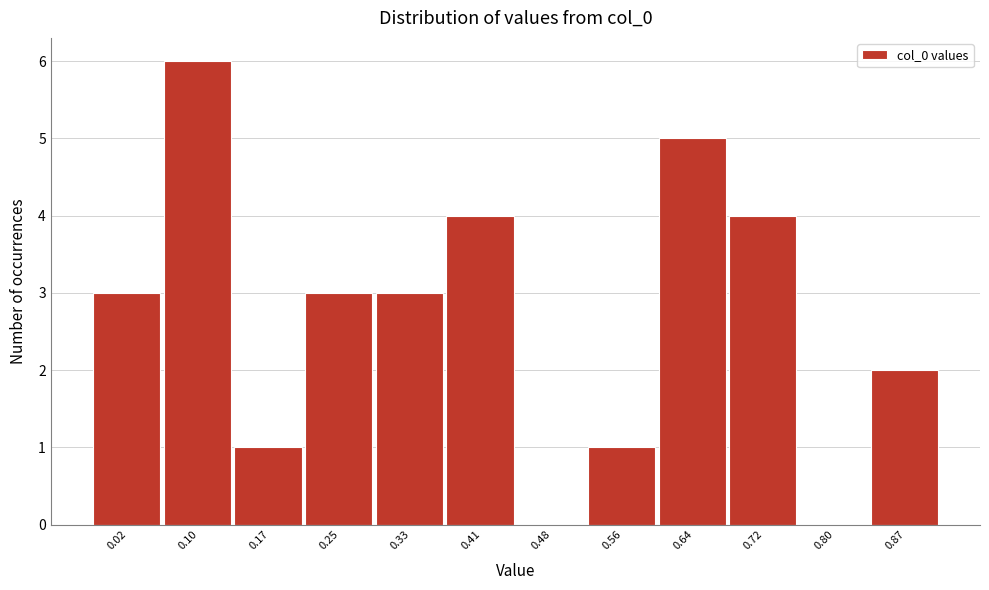

Reading left to right, transcribe all the data shown in this chart.

0.02=3	0.10=6	0.17=1	0.25=3	0.33=3	0.41=4	0.48=0	0.56=1	0.64=5	0.72=4	0.80=0	0.87=2